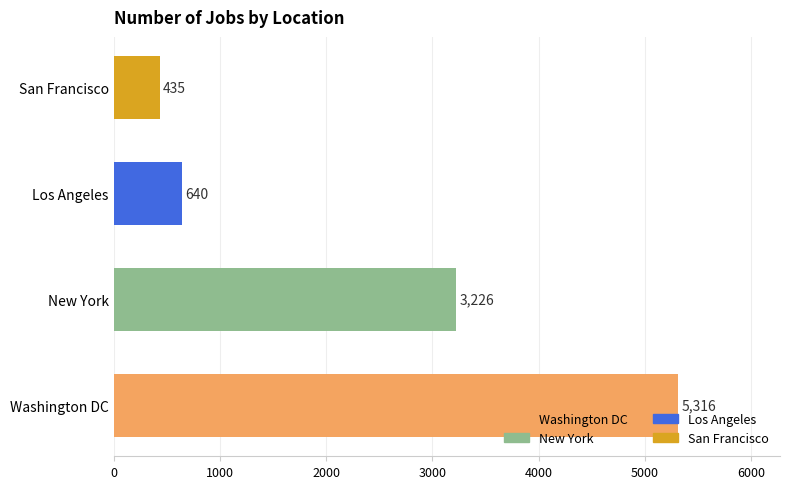

What is the difference between the maximum and minimum values?

4881